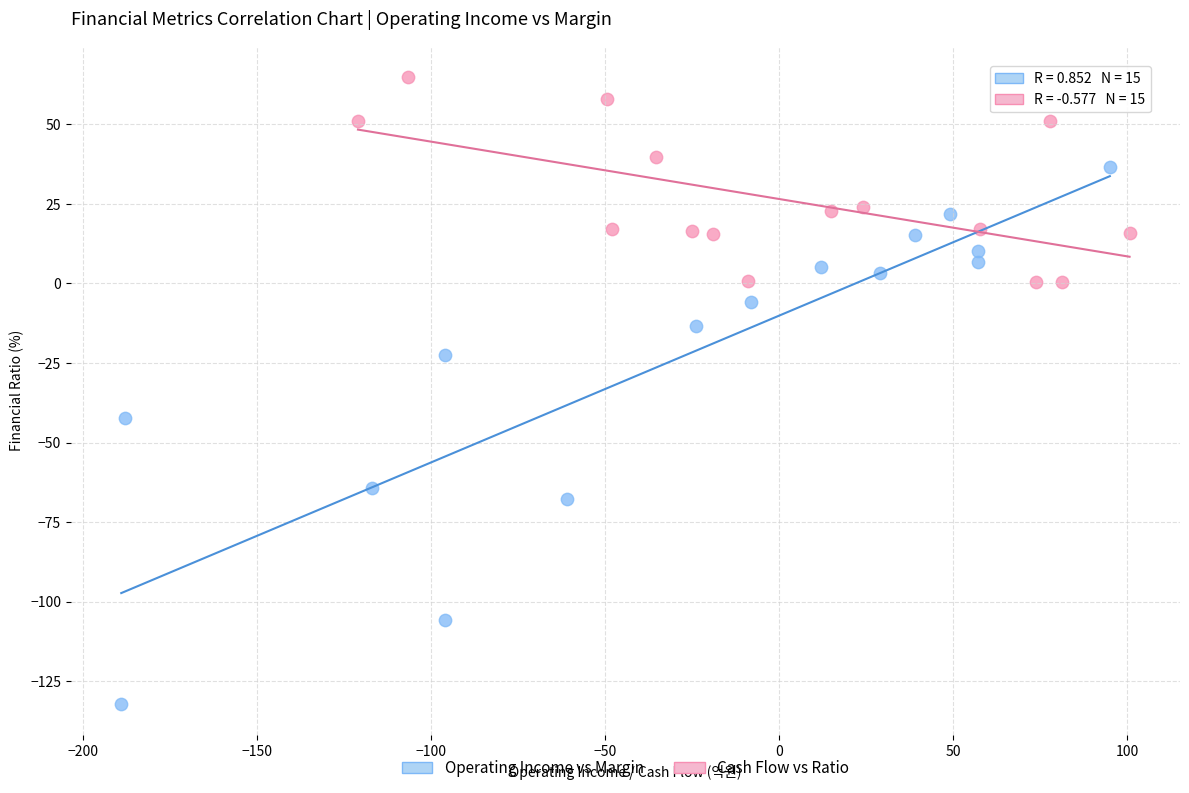

Which series contains the lowest Y value?

Operating Income vs Margin